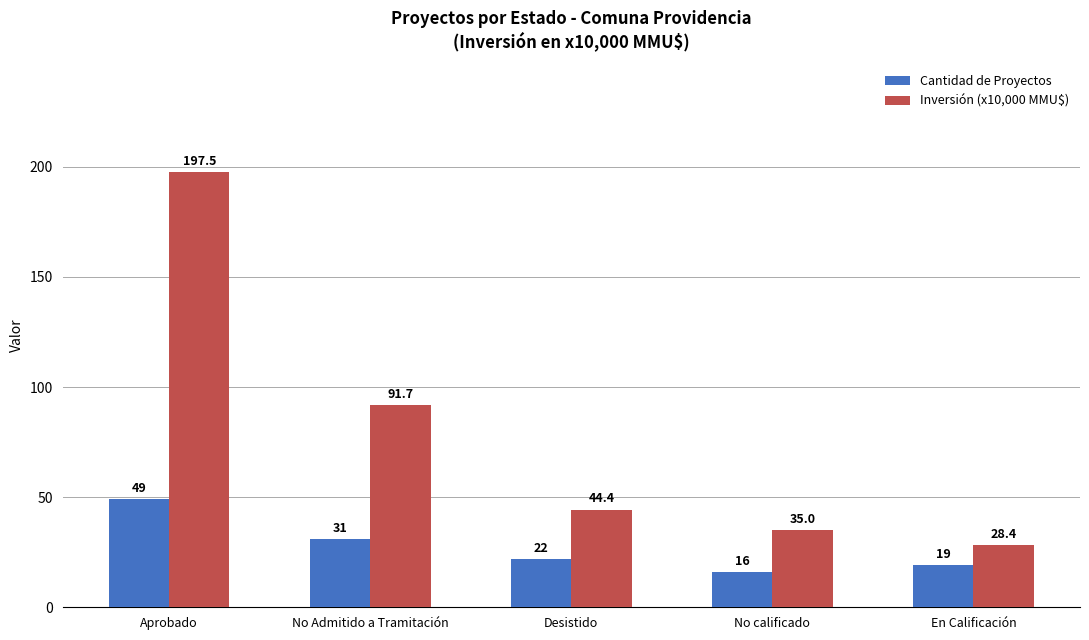

What are all the series names shown in the legend?

Cantidad de Proyectos, Inversión (x10,000 MMU$)